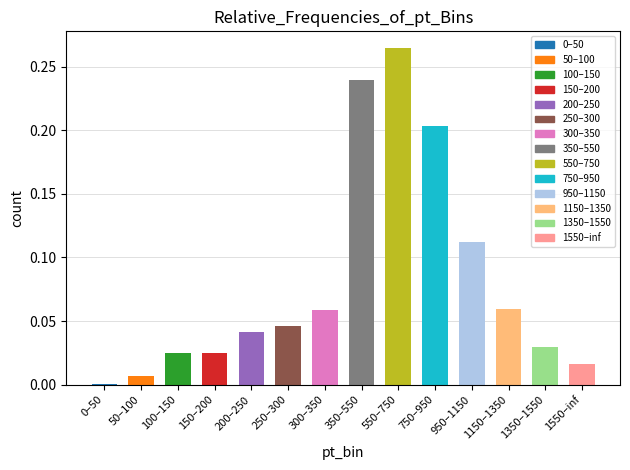

What is the change in value from 950–1150 to 1550–inf?

-0.1